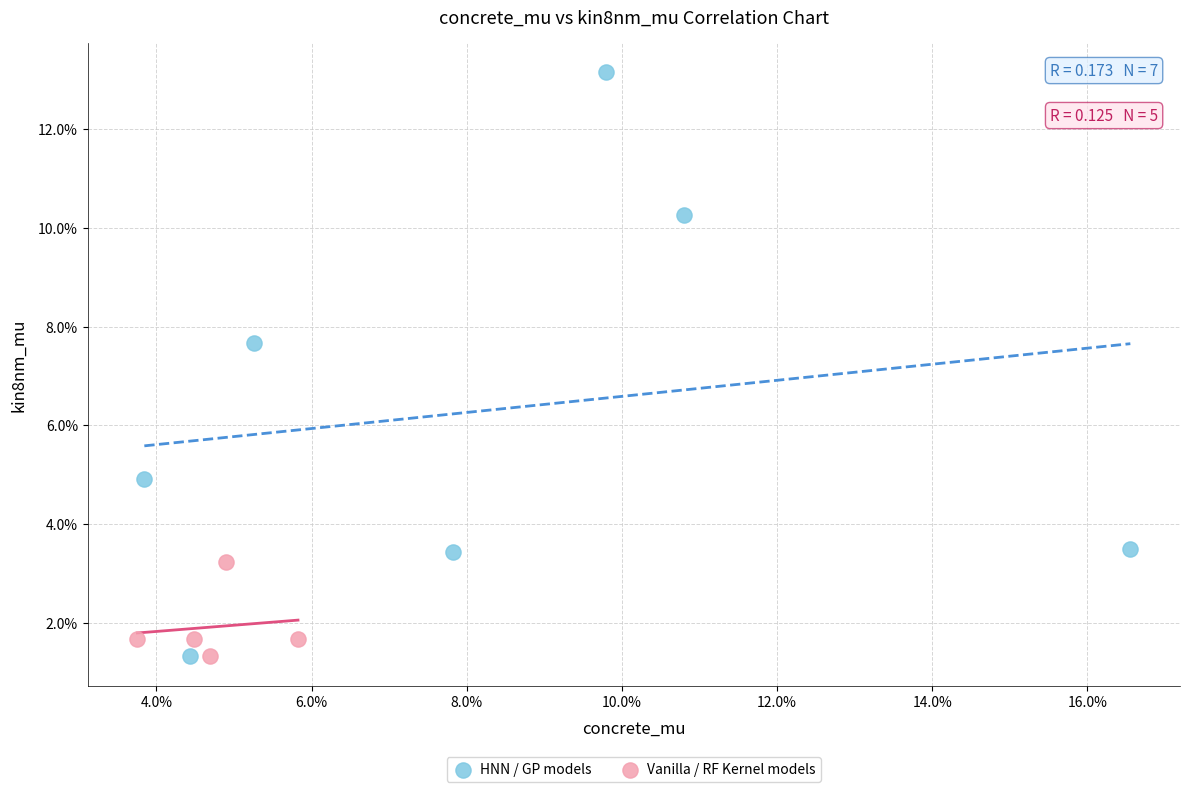

What are all the series names shown in the legend?

HNN / GP models, Vanilla / RF Kernel models